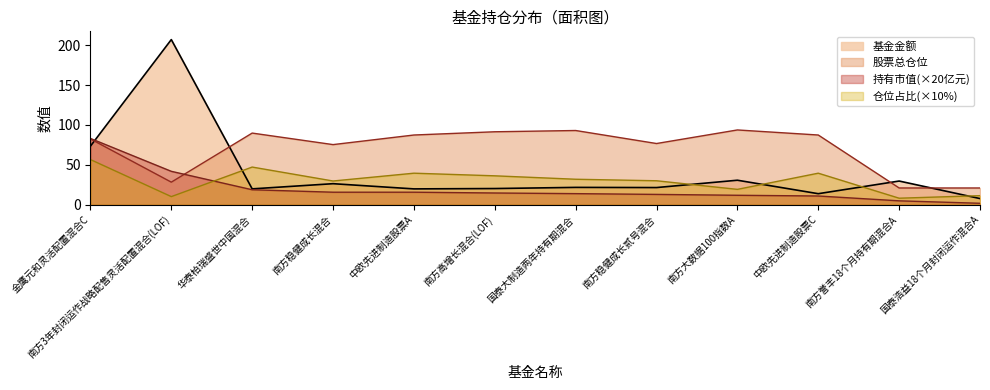

Which category has the highest value in the 仓位占比 series?

金鹰元和灵活配置混合C